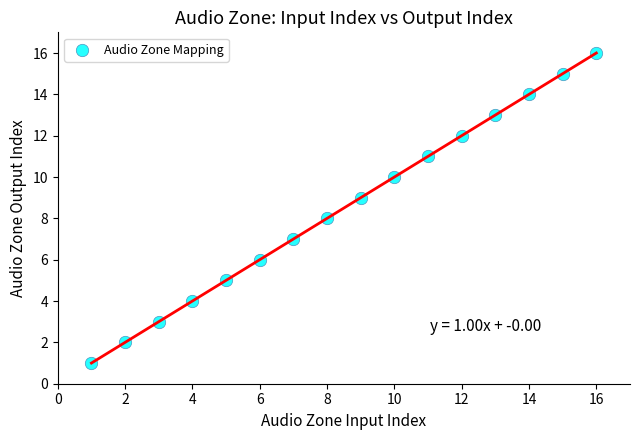

What is the range of Y values (max minus min)?

15